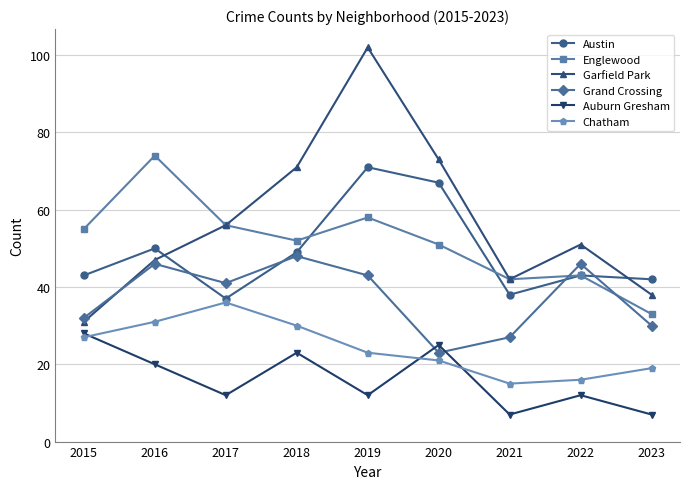

List the series in order of their peak value, highest first.

Garfield Park, Englewood, Austin, Grand Crossing, Chatham, Auburn Gresham